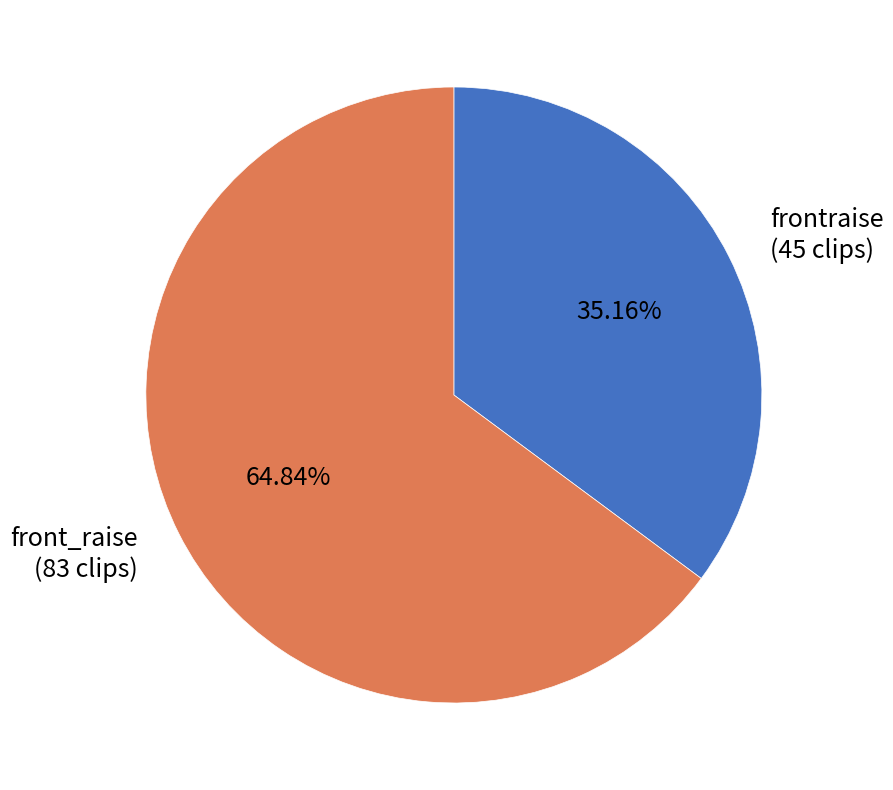

The frontraise slice represents 35% of the pie. True or false?

True